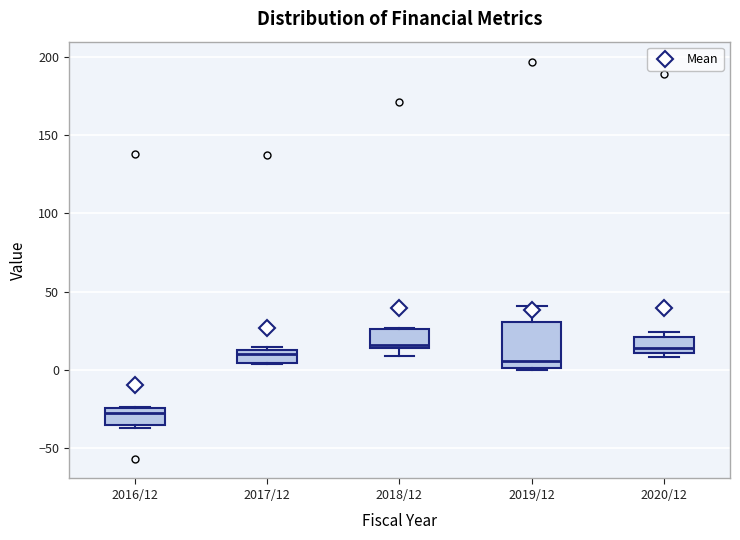

Reading left to right, read every box against the y-axis: the position of its median line, the range the box covers, and the ends of its whiskers. The values are not printed on the chart, so give them approximately, as read against the axis.

2016/12: median -25 (just below the box's upper edge), box -35 to -25, whiskers -35 (just below the box's lower edge) to -25
2017/12: median 10, box 5 to 15, whiskers 5 to 15 (just above the box's upper edge)
2018/12: median 15 (just above the box's lower edge), box 15 to 25, whiskers 10 to 25
2019/12: median 5, box 0 to 30, whiskers 0 (just below the box's lower edge) to 40
2020/12: median 15, box 10 to 20, whiskers 10 (just below the box's lower edge) to 25